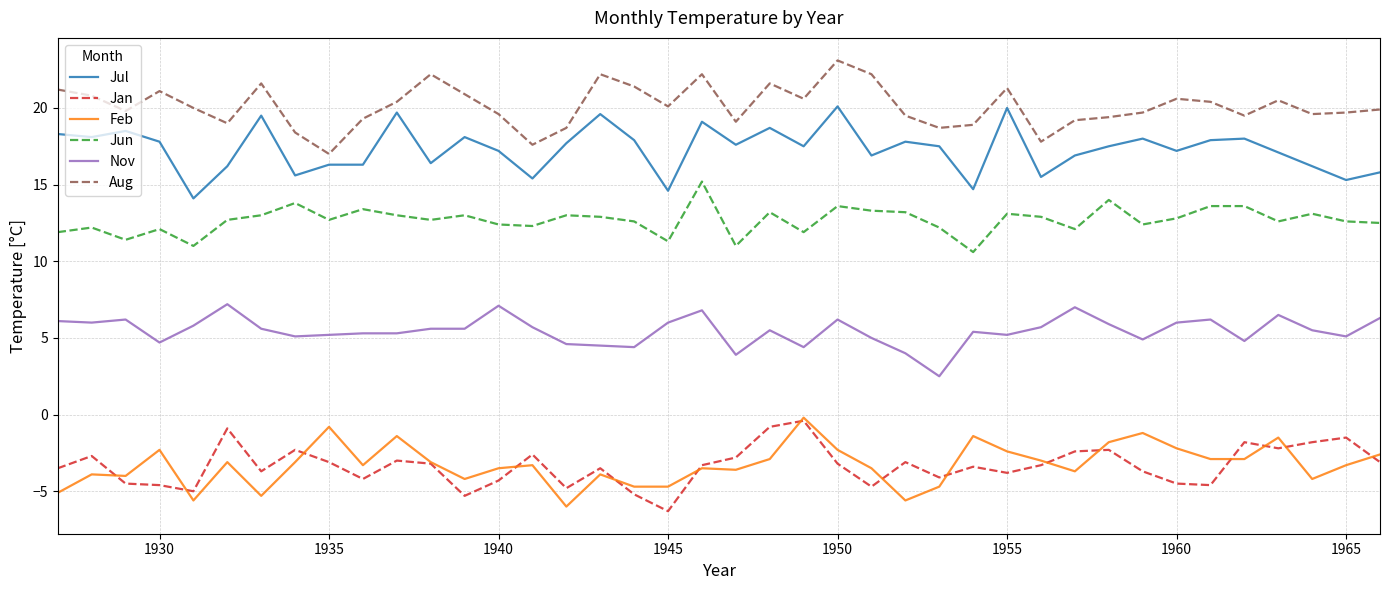

What is the minimum value for Jul?

14.1